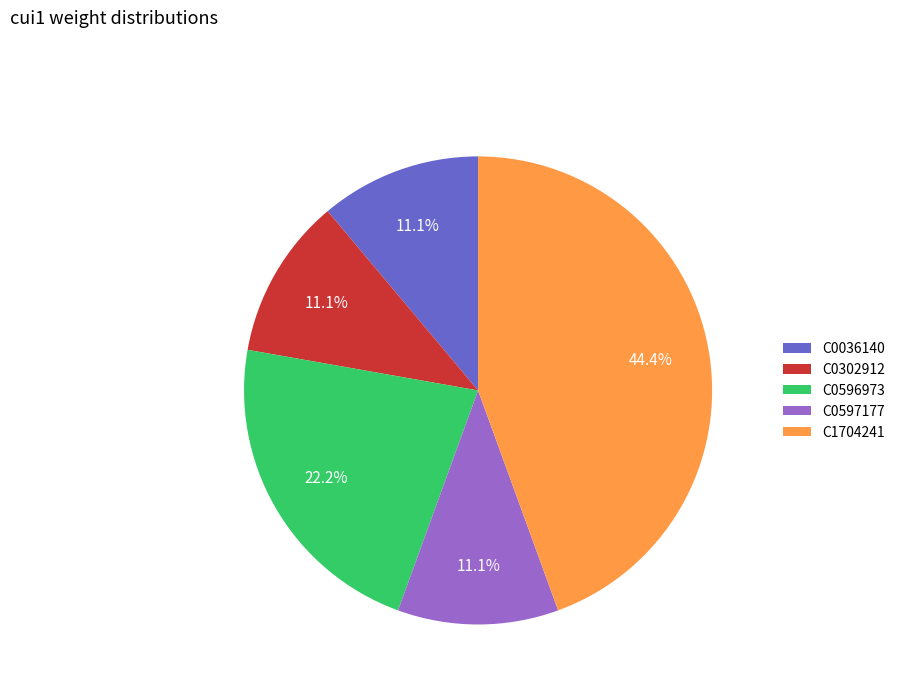

Do C0597177 and C1704241 together represent more than half of the pie?

Yes